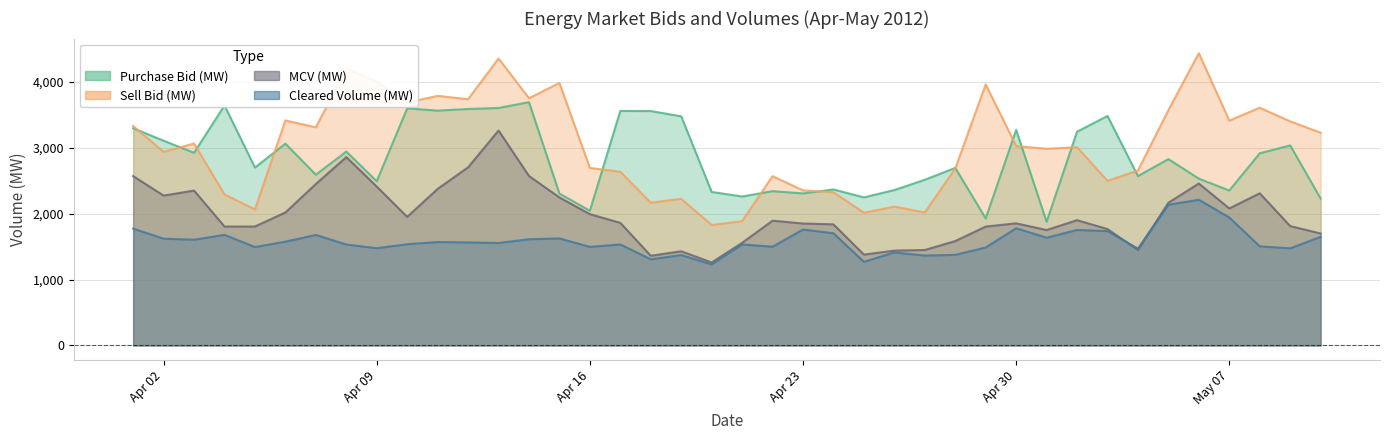

Between 10/04/2012 and 29/04/2012, which series saw the biggest shift?

Purchase Bid (MW)